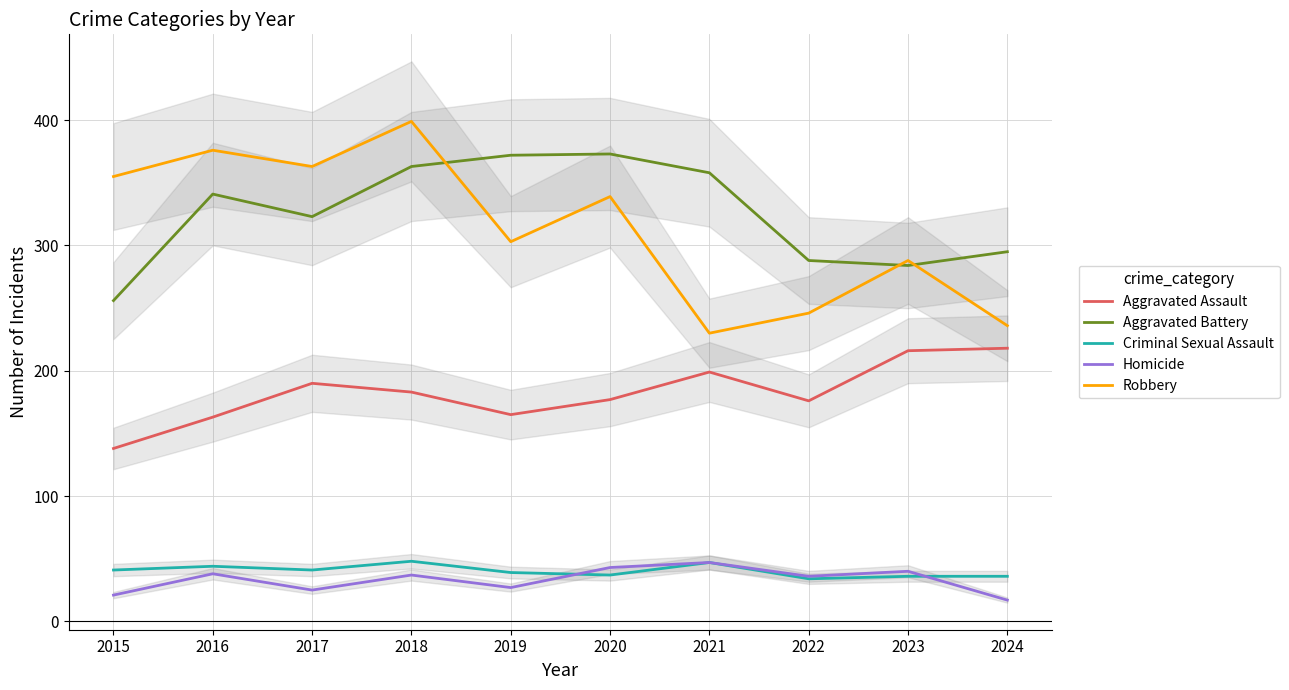

True or false: Robbery and Aggravated Assault intersect in this chart.

False